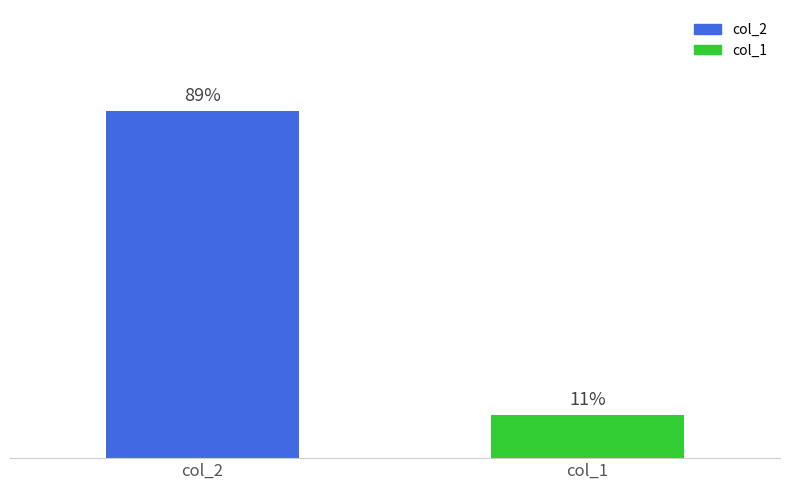

List the labels in order of value, largest first.

col_2, col_1